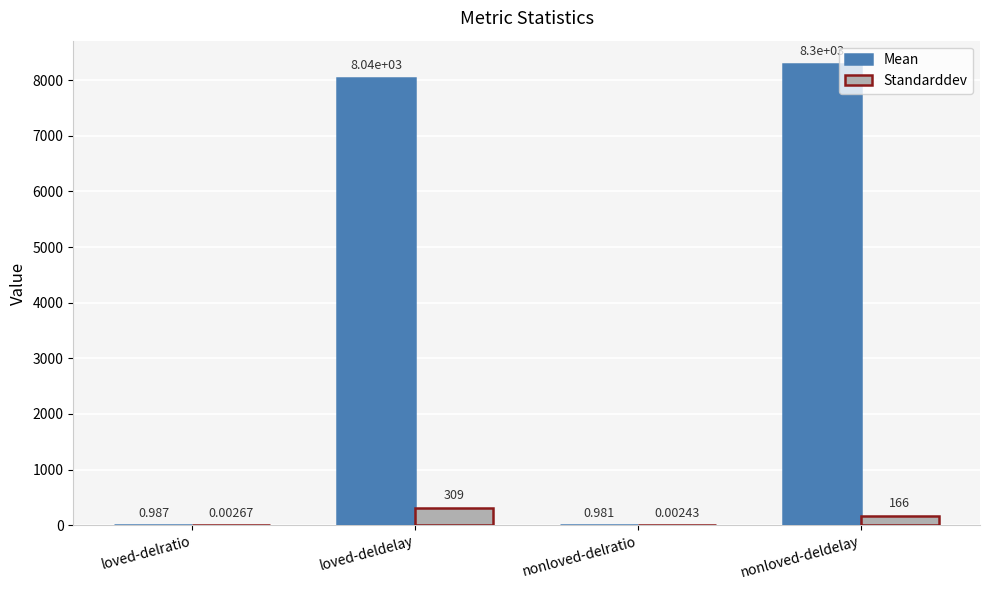

Between loved-delratio and nonloved-deldelay, which series saw the biggest shift?

Mean